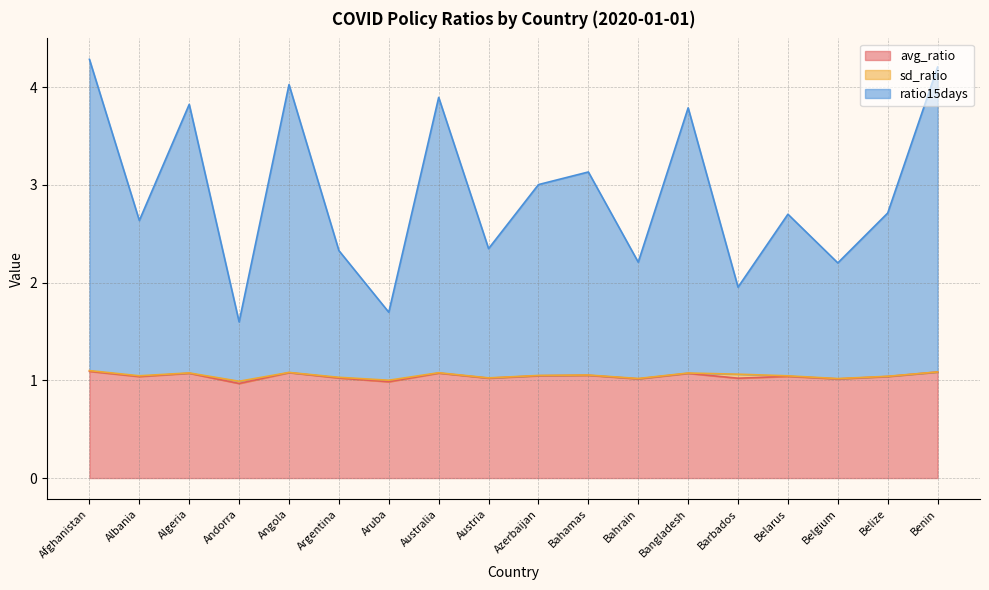

True or false: avg_ratio has a value of 0.7 at Azerbaijan.

False